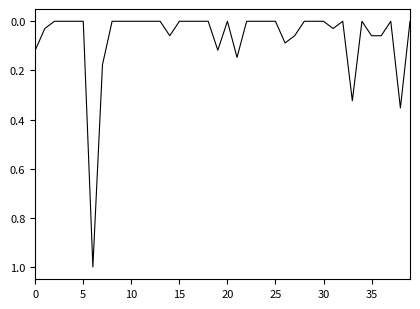

What is the greatest value displayed?

1.0